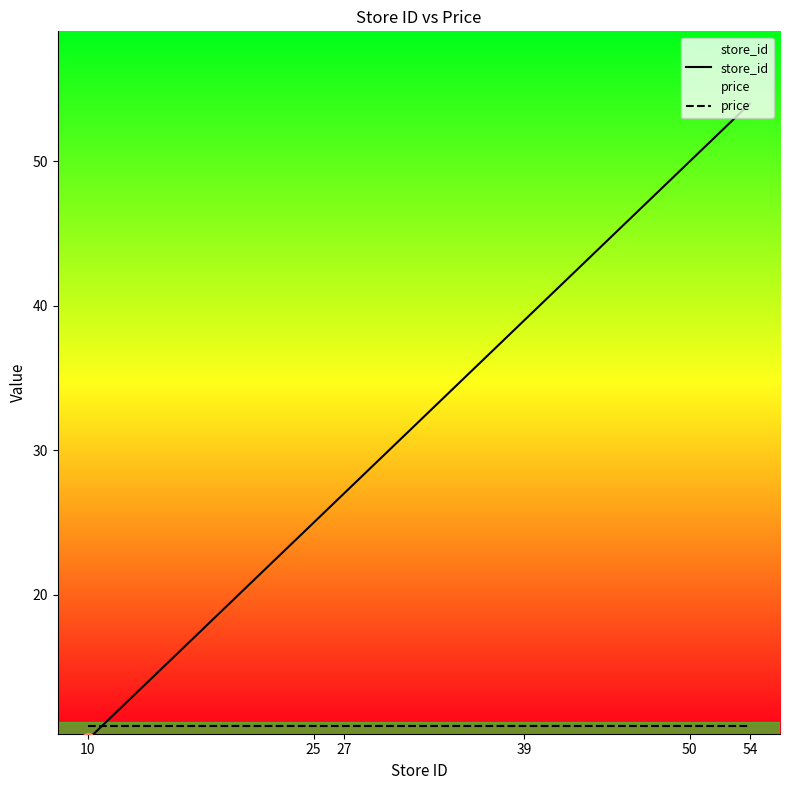

Rank the series at 39 from lowest to highest value.

price, store_id